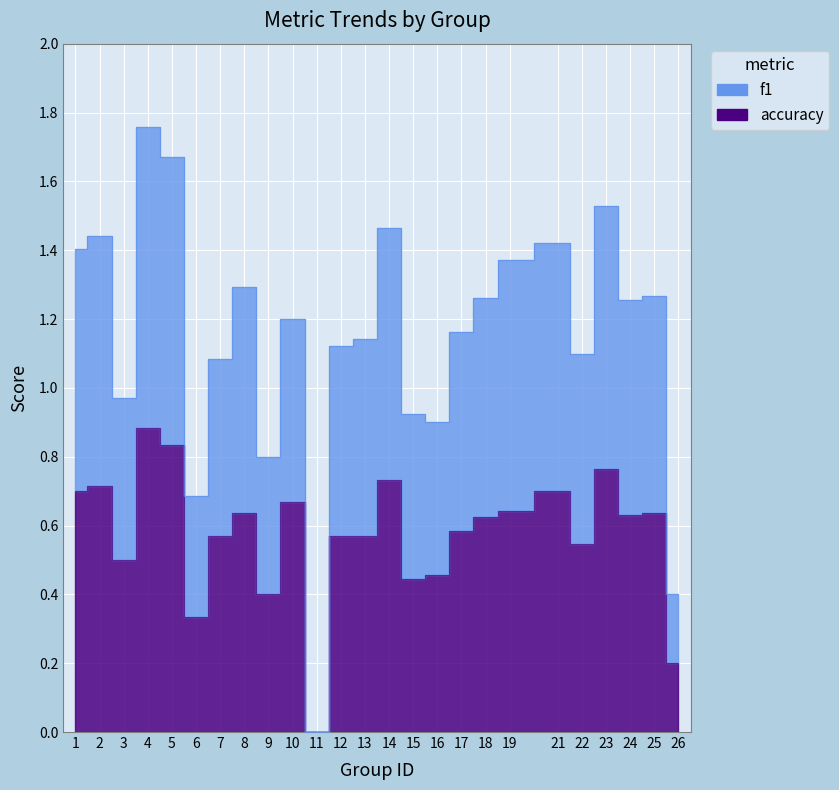

What is the value of the f1 point at the 18th from the left?

1.3